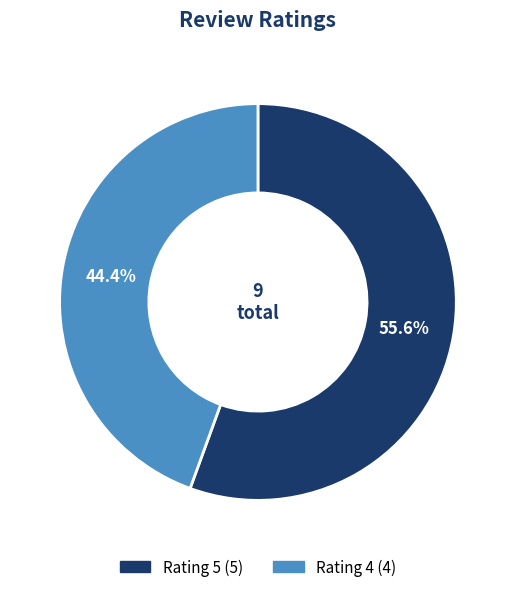

To the nearest percent, what is the difference between the largest and smallest slice percentages?

11%